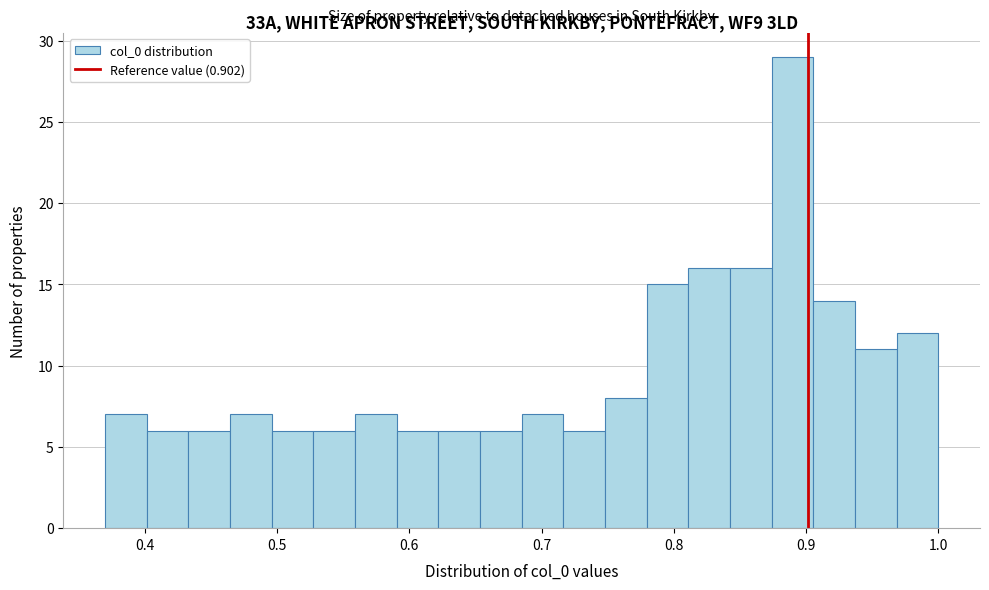

Read against the x-axis, roughly where is the centre of the tallest bar?

0.89